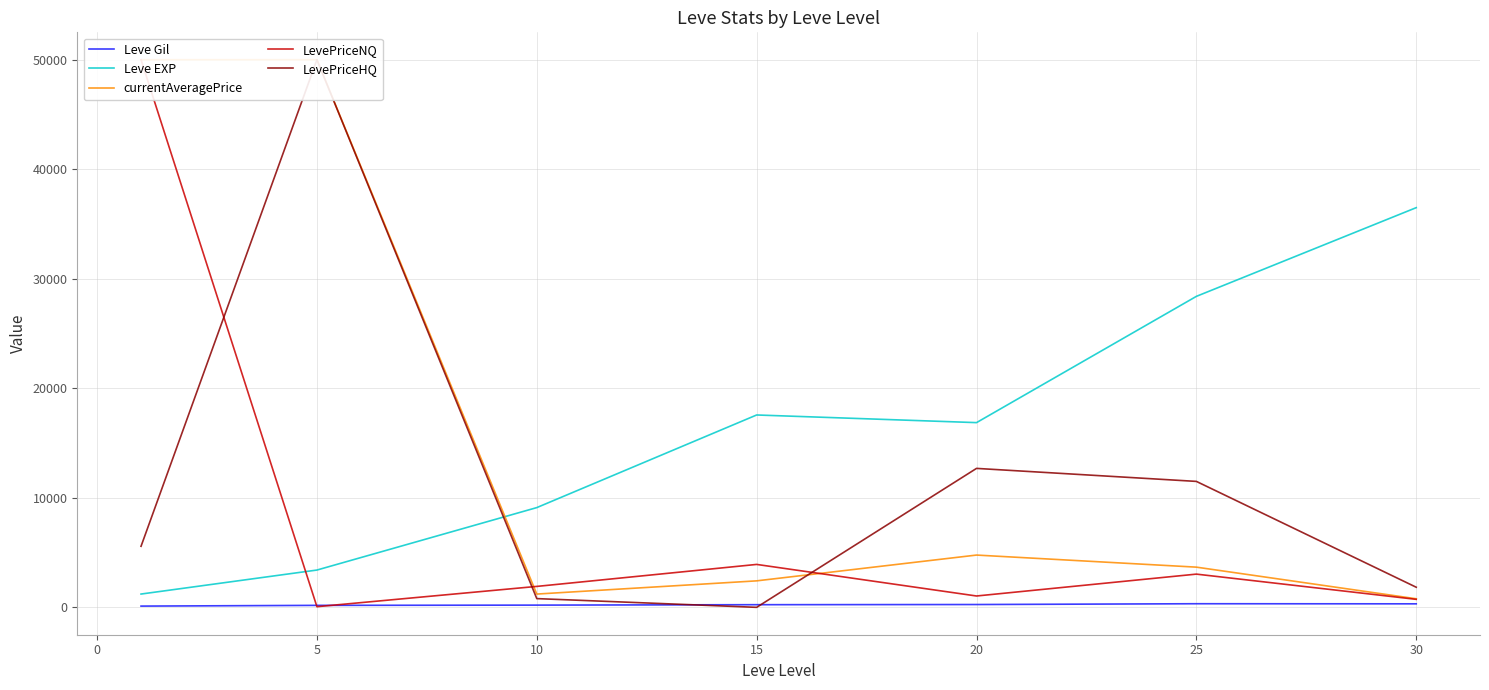

Reading right to left, transcribe all the data shown in this chart.

Leve Gil: 320.8	329.7	257.0	241.3	202.8	180.0	113.3
Leve EXP: 36492.5	28393.3	16865.0	17563.3	9106.7	3405.0	1213.3
currentAveragePrice: 782.8	3669.8	4772.8	2418.5	1212.0	50000.0	50000.0
LevePriceNQ: 729.8	3033.0	1036.3	3918.5	1911.3	59.2	50000.0
LevePriceHQ: 1835.2	11498.5	12686.0	0.0	797.2	50000.0	5575.2